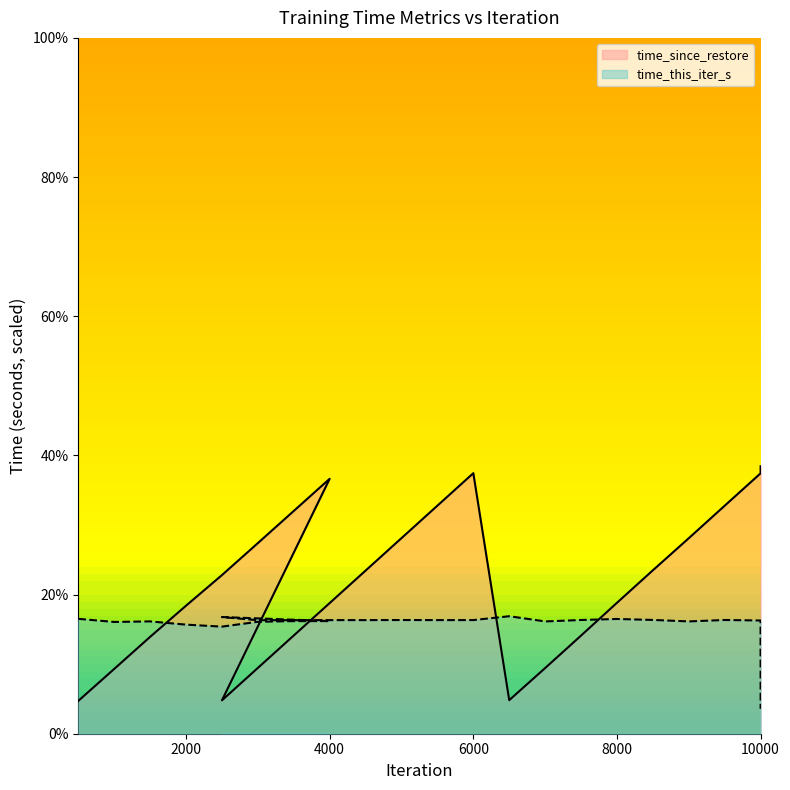

How many lines are shown in the chart?

2